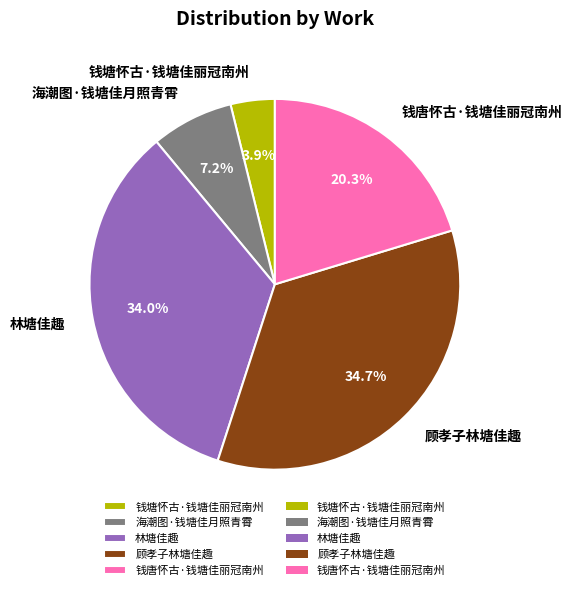

What percentage is the 钱塘怀古·钱塘佳丽冠南州 slice, to the nearest percent?

4%